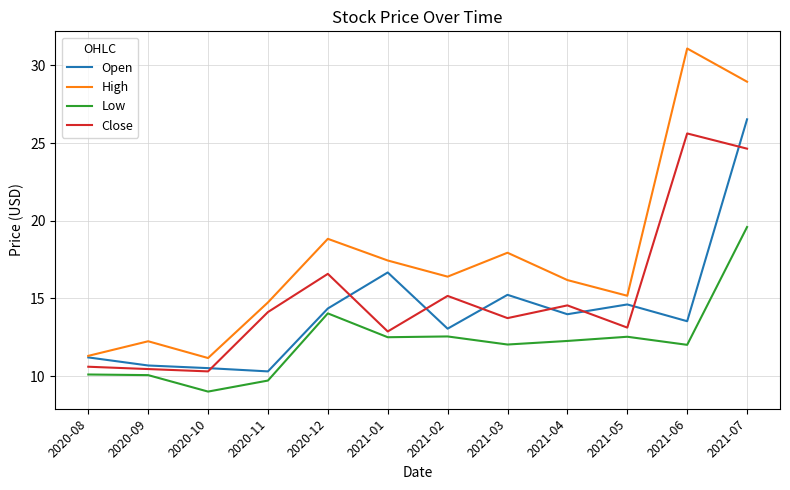

What is the total value across all series at 2020-11?

48.9